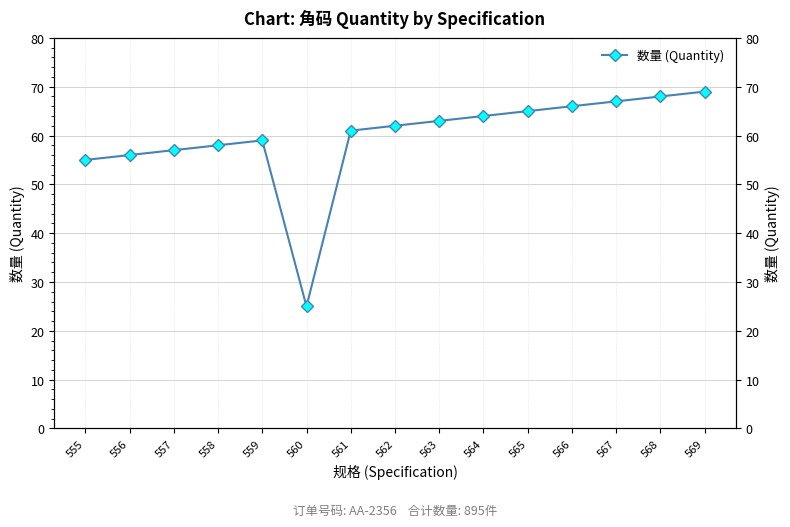

List the labels in order of value, smallest first.

560, 555, 556, 557, 558, 559, 561, 562, 563, 564, 565, 566, 567, 568, 569